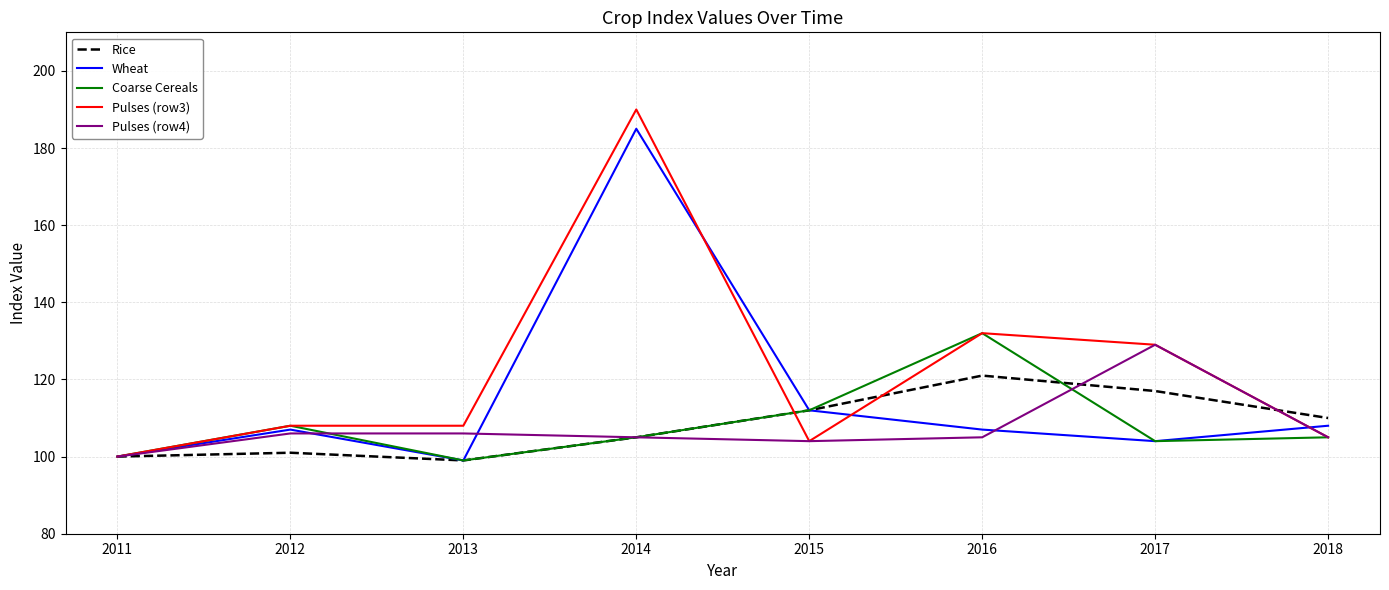

Which category has the lowest value in the Pulses (row4) series?

2011